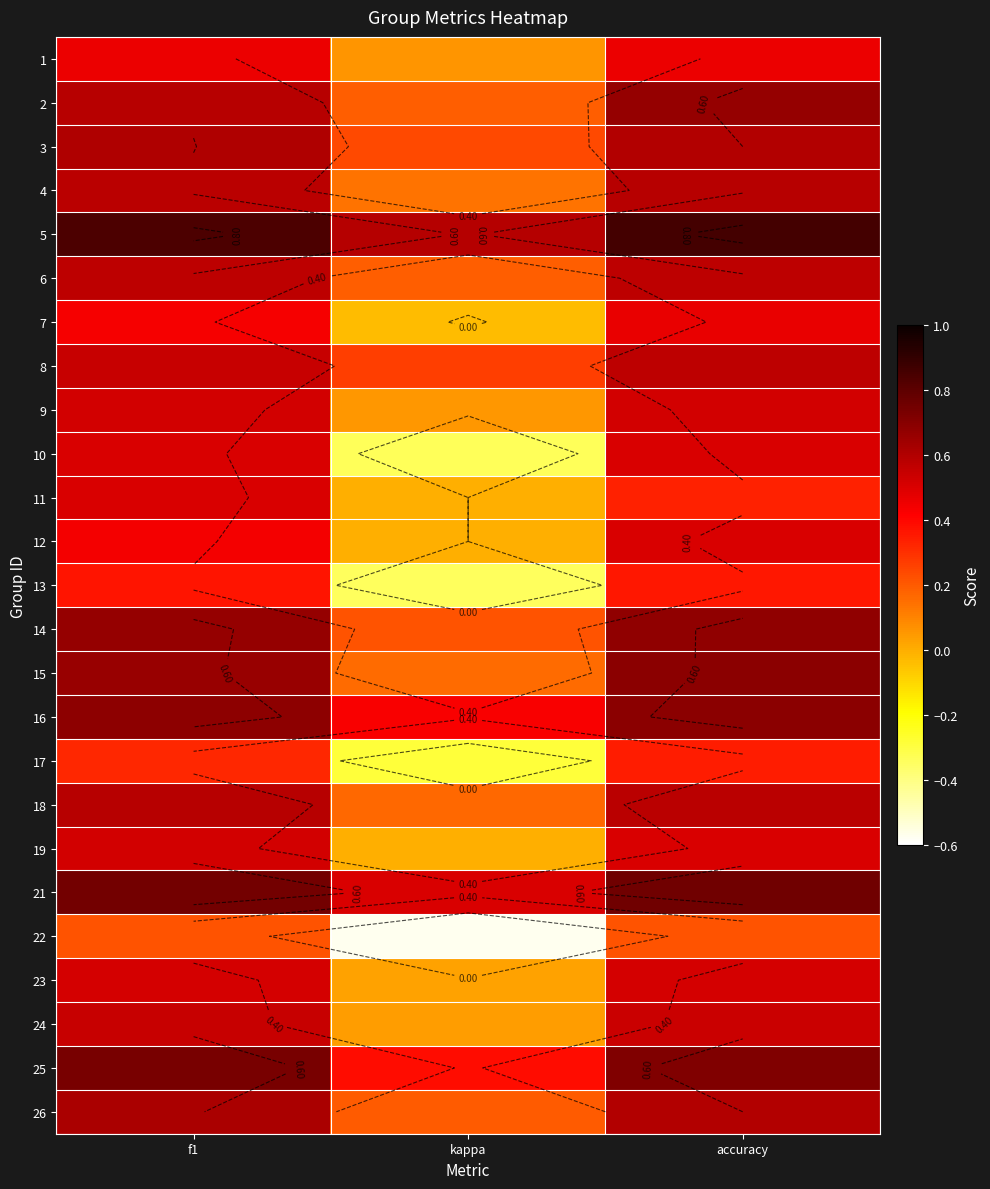

Which category has the lowest value in the 4 series?

kappa